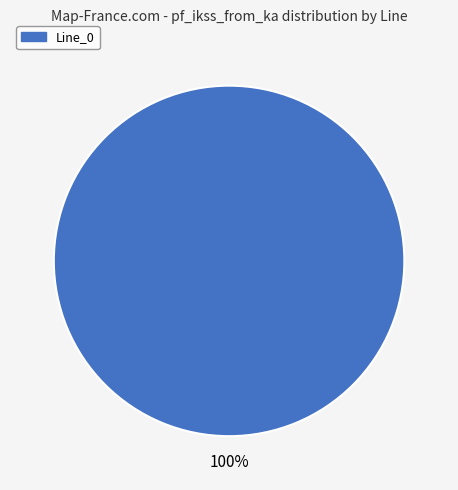

Is there any slice that represents more than half of the pie?

Yes